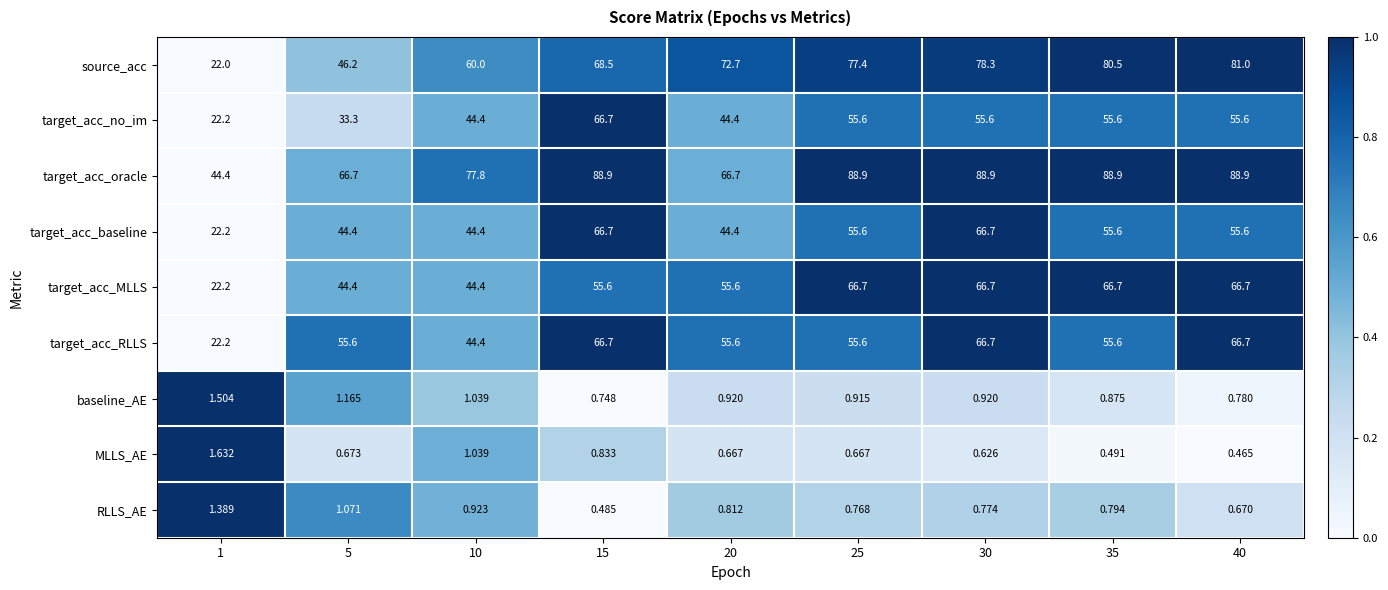

Is the value of target_acc_baseline at 5 greater than the value of target_acc_oracle at 25?

No